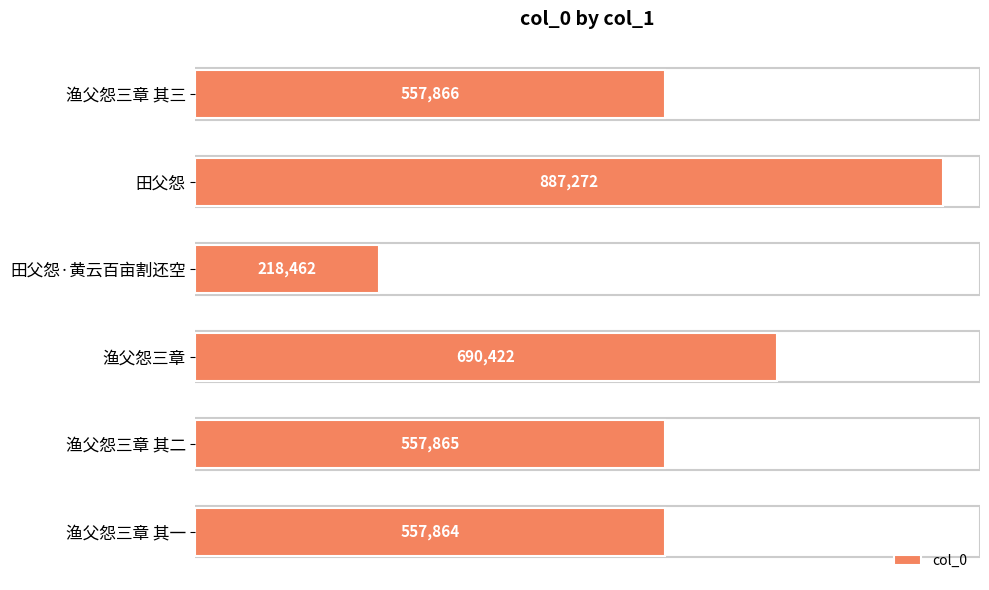

Where is the data nearest to the value 552867?

渔父怨三章 其一